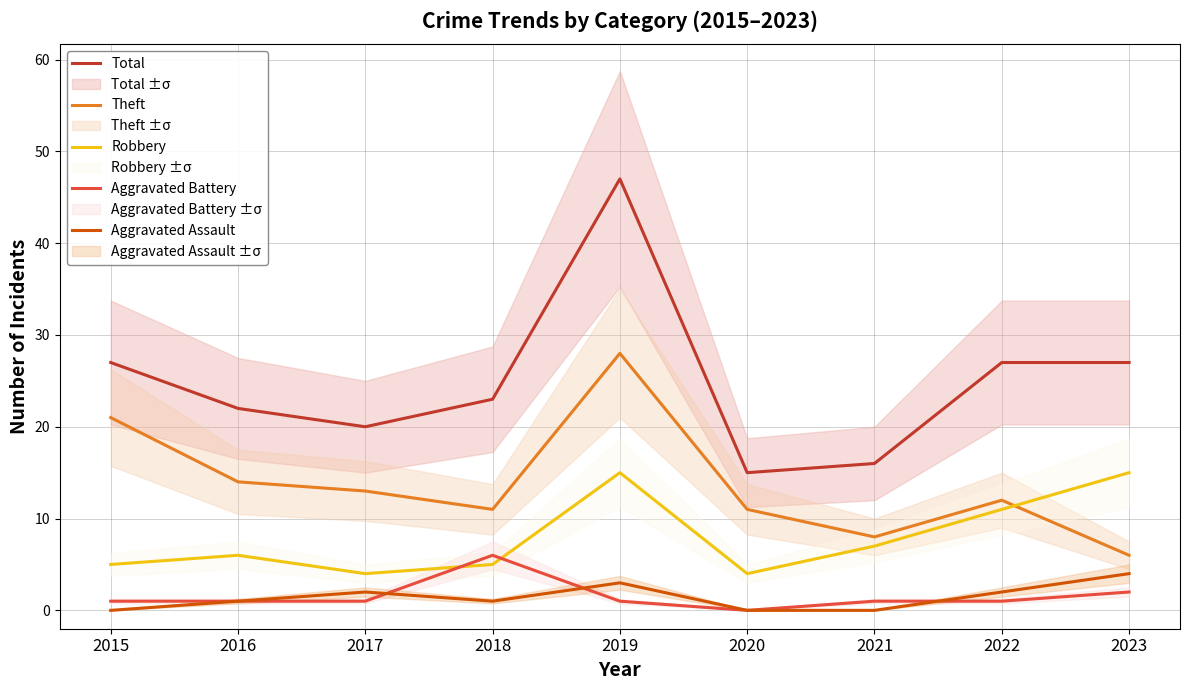

True or false: Total has a value of 25 at 2020.

False